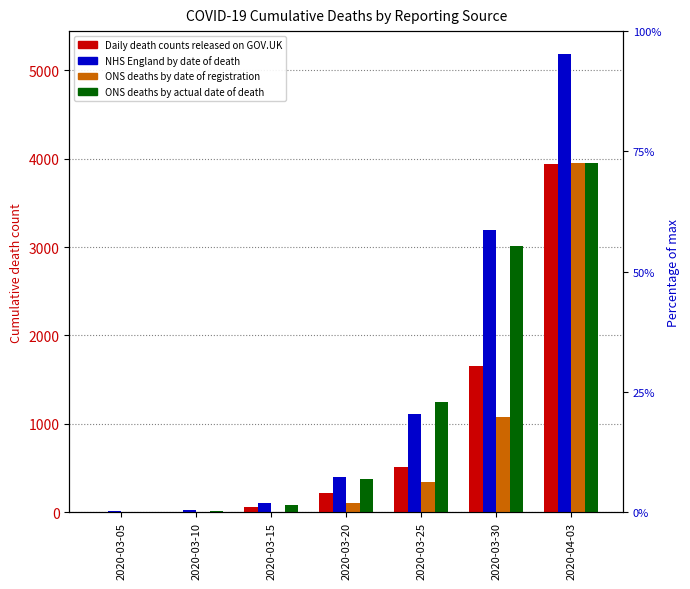

At how many categories does at least one series exceed 4453?

1